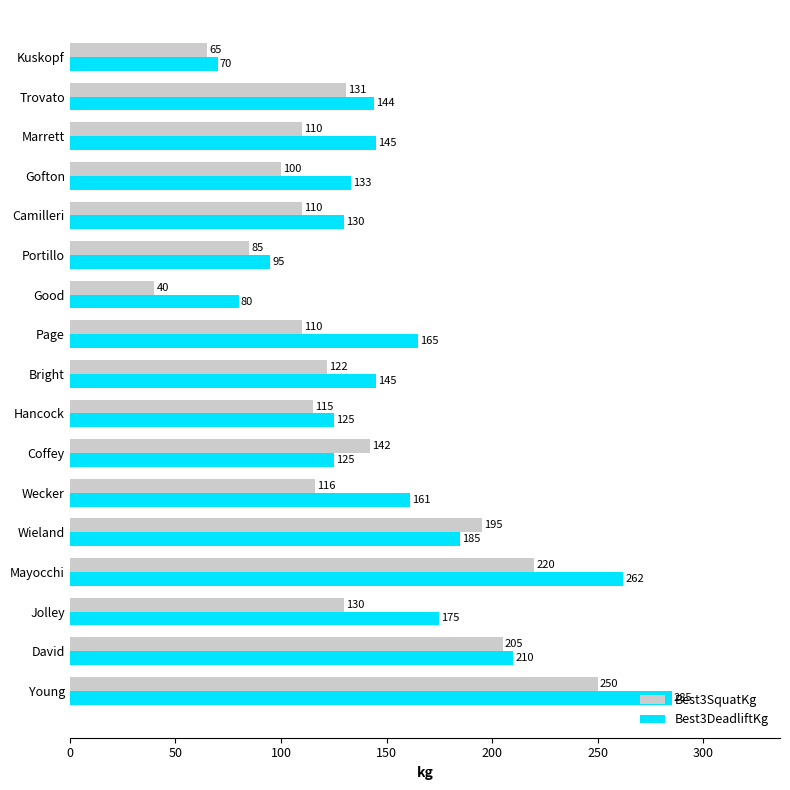

Rank the series by their maximum value, from lowest to highest.

Best3SquatKg, Best3DeadliftKg